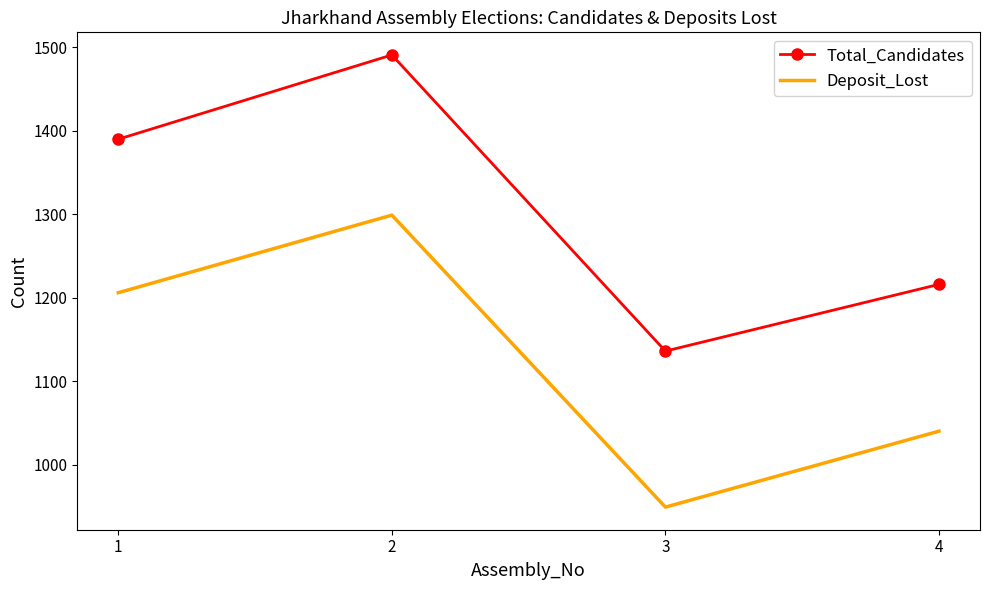

What is the sum of all Deposit_Lost values?

4494